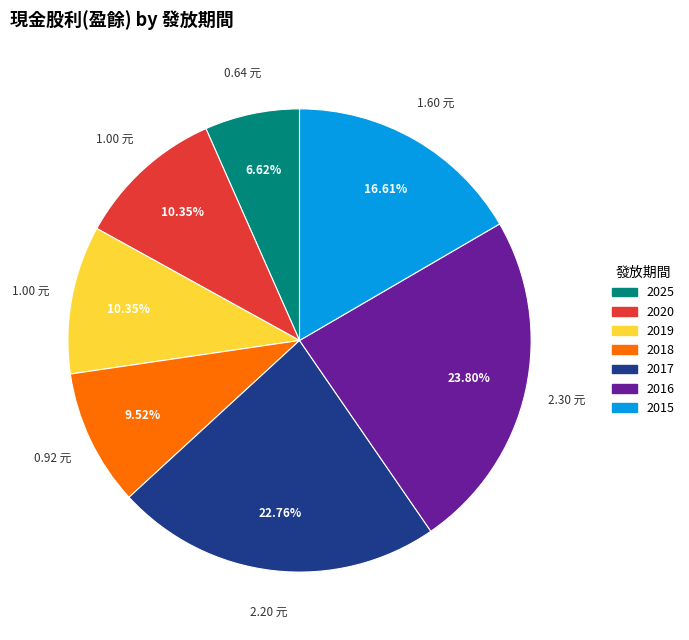

The 2020 slice represents 10% of the pie. True or false?

True